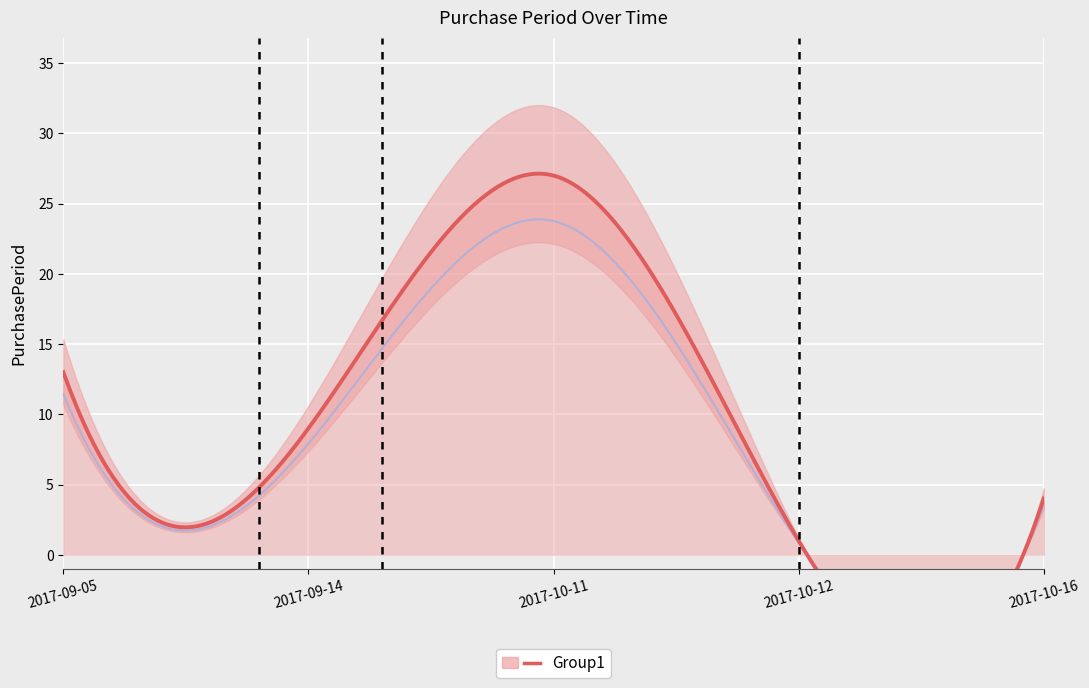

What is the greatest value displayed?

27